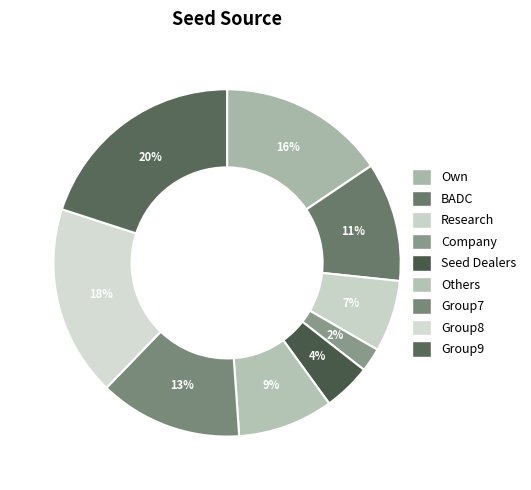

What is the largest slice in the pie chart?

Group9